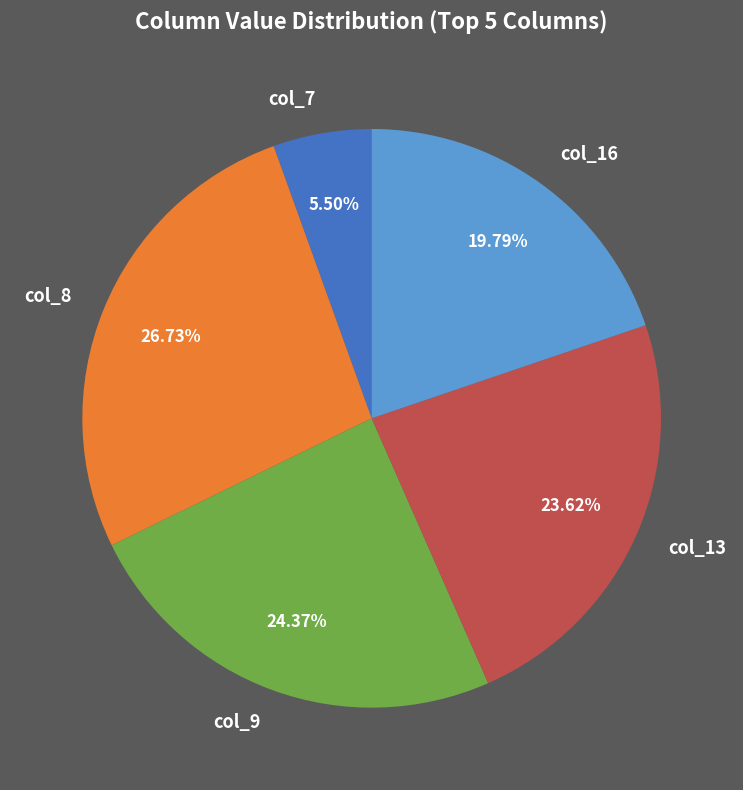

Which category has the biggest portion of the pie?

col_8